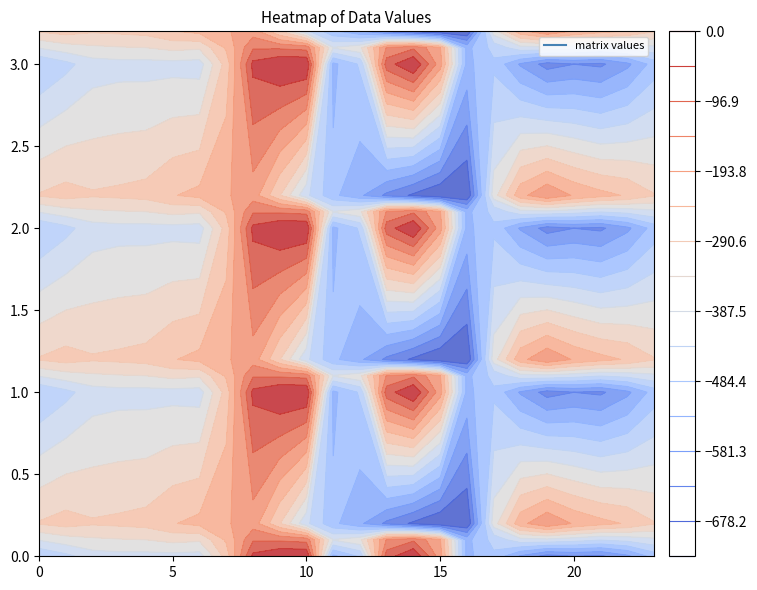

Where is 2.0 nearest to the value -324?

7